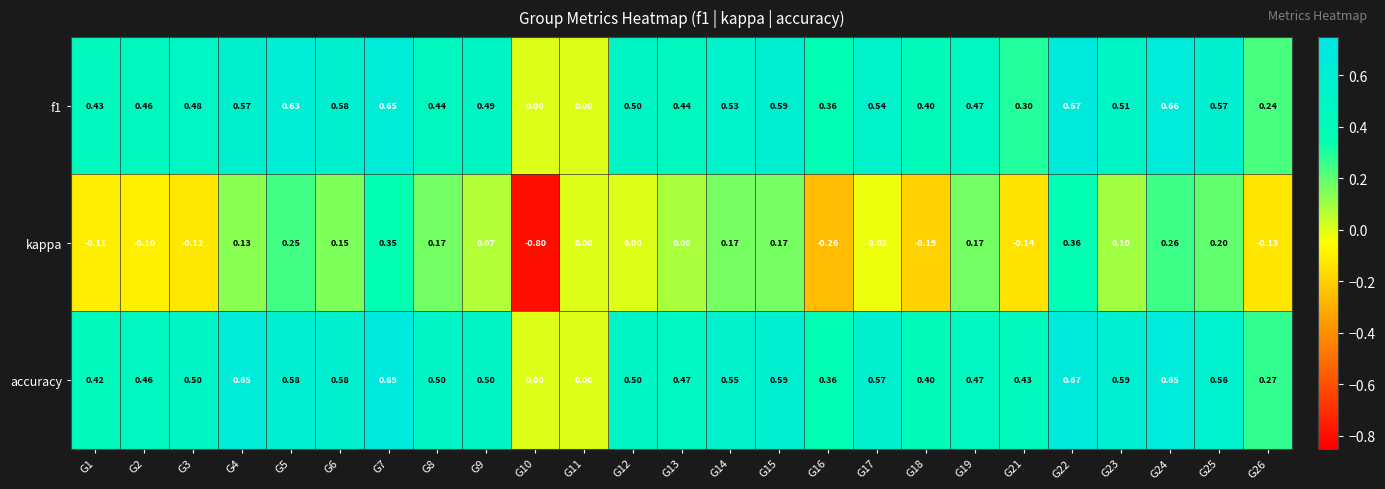

Is the value of kappa at G22 greater than the value of f1 at G3?

No